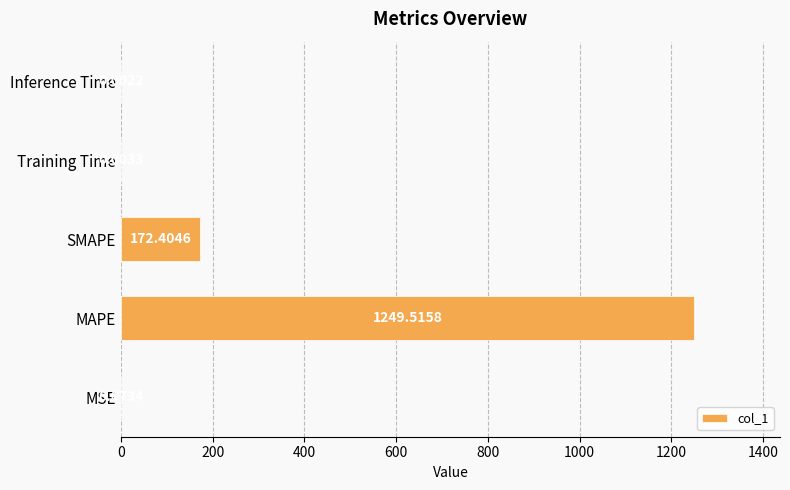

Where is the data nearest to the value 624?

SMAPE